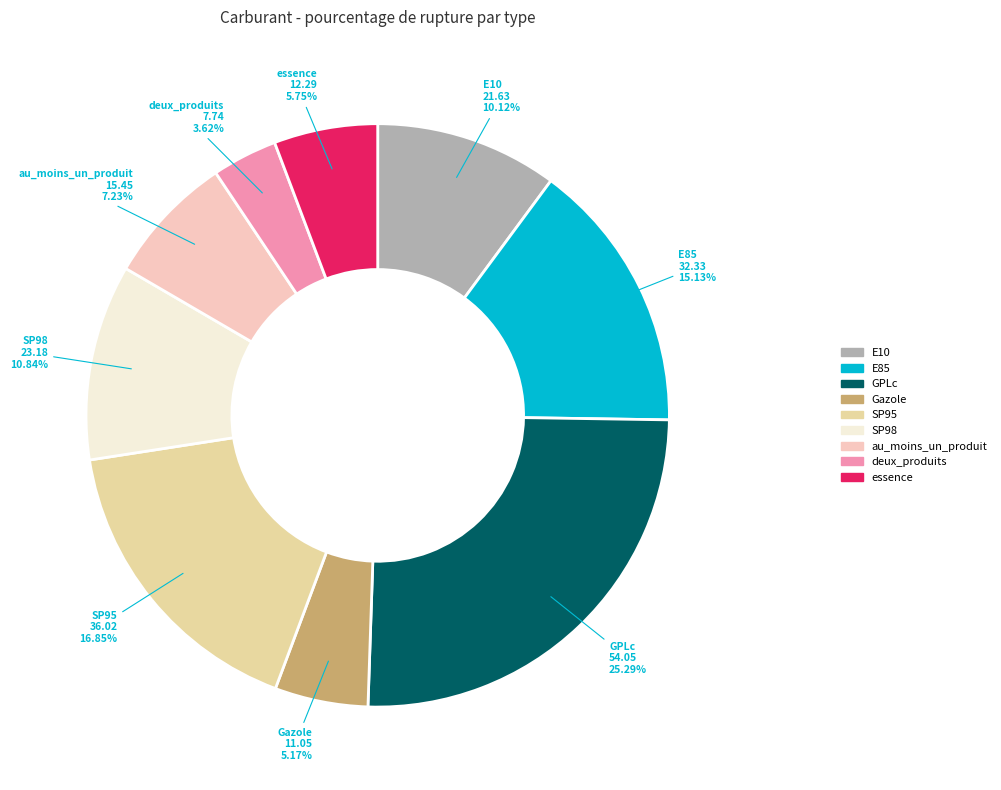

What is the largest slice in the pie chart?

GPLc